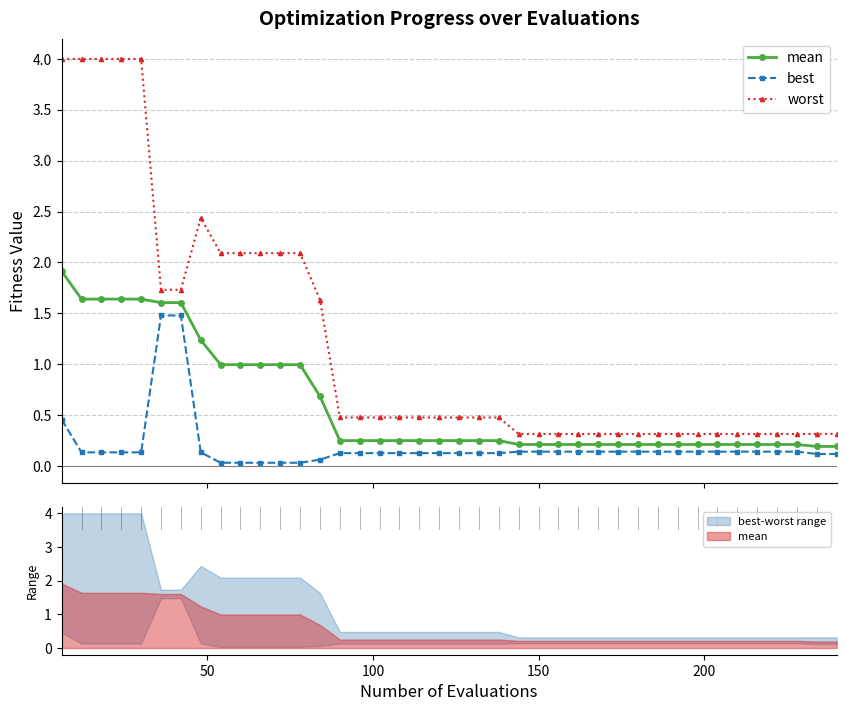

How many lines are shown in the chart?

3